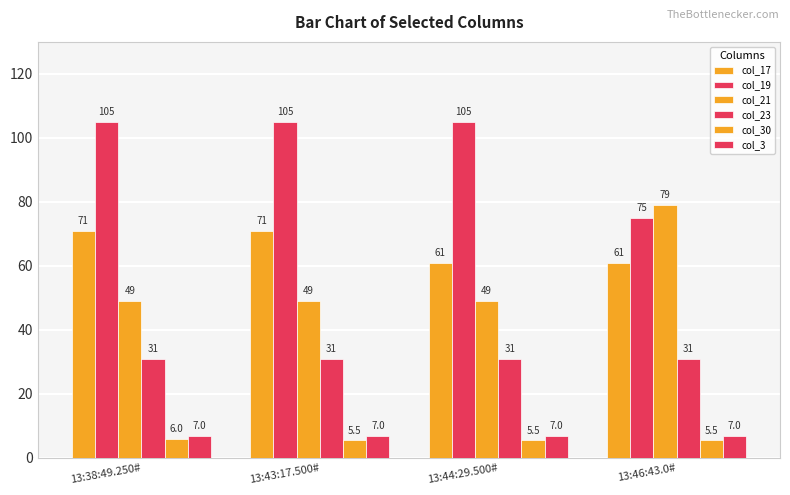

At how many categories does at least one series exceed 93?

3